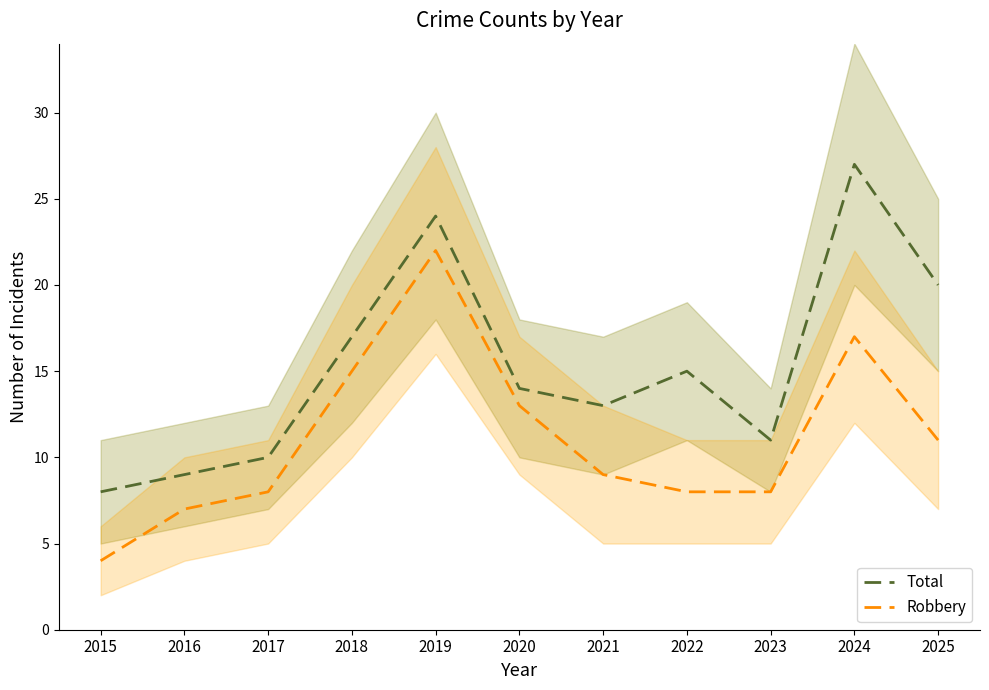

The Total series shows 24 at 2019. True or false?

True